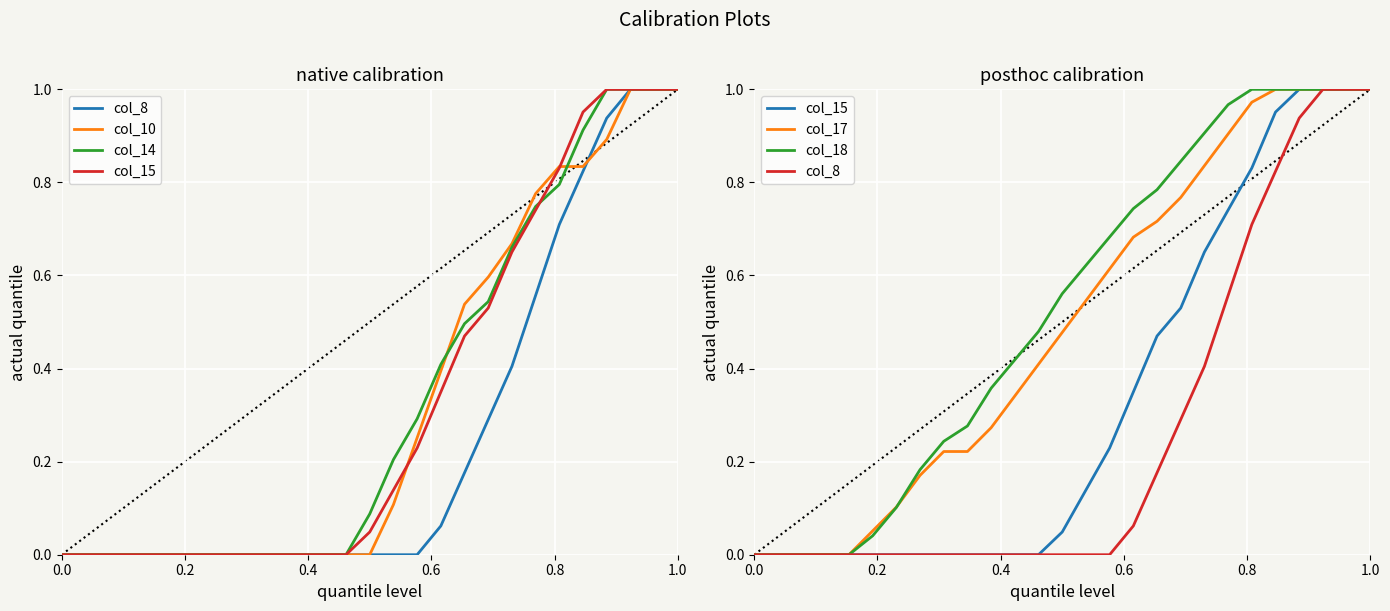

Reading right to left, what are all the values shown in this chart?

col_8: 1.0	1.0	1.0	0.9	0.8	0.7	0.6	0.4	0.3	0.2	0.1	0.0	0.0	0.0	0.0	0.0	0.0	0.0	0.0	0.0	0.0	0.0	0.0	0.0	0.0	0.0	0.0
col_10: 1.0	1.0	1.0	0.9	0.8	0.8	0.8	0.7	0.6	0.5	0.4	0.3	0.1	0.0	0.0	0.0	0.0	0.0	0.0	0.0	0.0	0.0	0.0	0.0	0.0	0.0	0.0
col_14: 1.0	1.0	1.0	1.0	0.9	0.8	0.7	0.7	0.5	0.5	0.4	0.3	0.2	0.1	0.0	0.0	0.0	0.0	0.0	0.0	0.0	0.0	0.0	0.0	0.0	0.0	0.0
col_15: 1.0	1.0	1.0	1.0	1.0	0.8	0.7	0.7	0.5	0.5	0.3	0.2	0.1	0.0	0.0	0.0	0.0	0.0	0.0	0.0	0.0	0.0	0.0	0.0	0.0	0.0	0.0
col_17: 1.0	1.0	1.0	1.0	1.0	1.0	0.9	0.8	0.8	0.7	0.7	0.6	0.5	0.5	0.4	0.3	0.3	0.2	0.2	0.2	0.1	0.1	0.0	0.0	0.0	0.0	0.0
col_18: 1.0	1.0	1.0	1.0	1.0	1.0	1.0	0.9	0.8	0.8	0.7	0.7	0.6	0.6	0.5	0.4	0.4	0.3	0.2	0.2	0.1	0.0	0.0	0.0	0.0	0.0	0.0